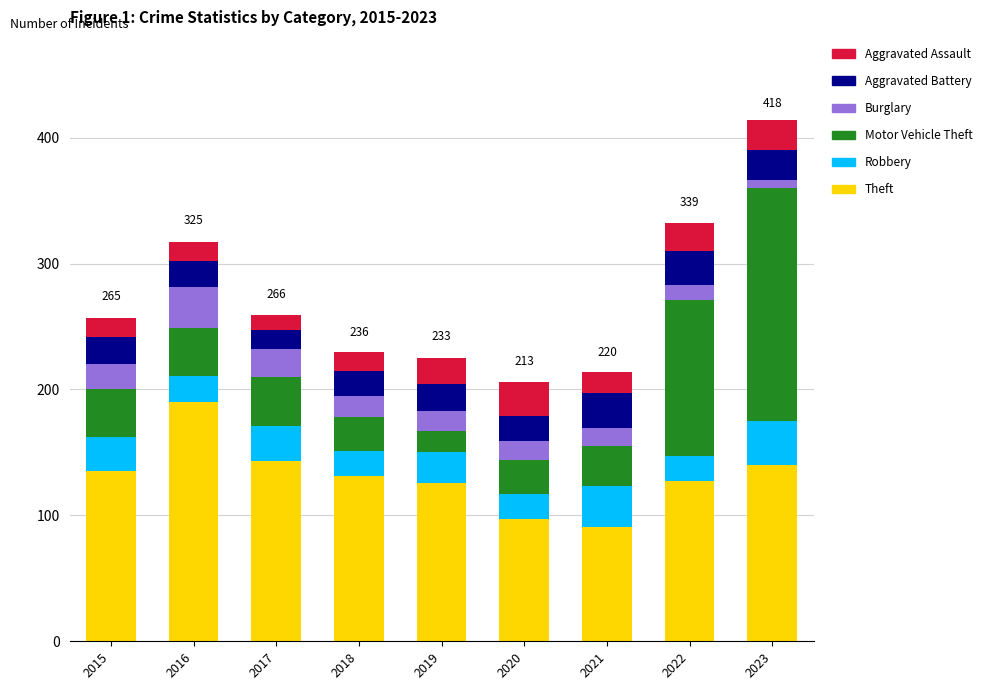

What are all the series names shown in the legend?

Aggravated Assault, Aggravated Battery, Burglary, Motor Vehicle Theft, Robbery, Theft